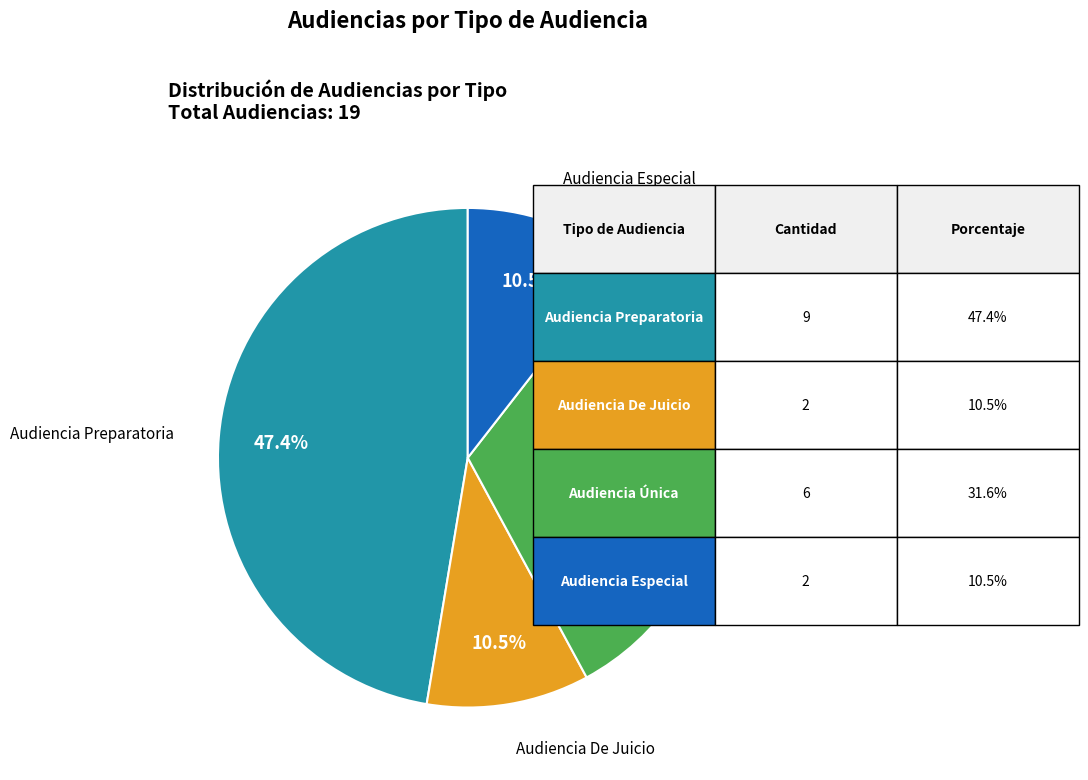

Is there a majority slice in this chart?

No